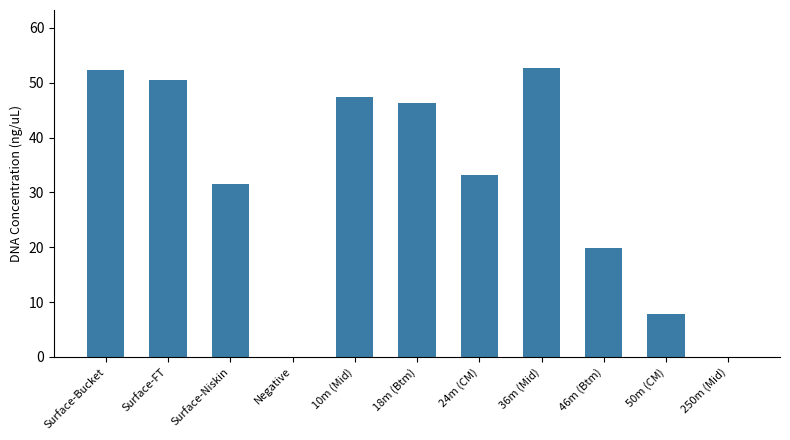

Is it true that the value at 24m (CM) is 33.2?

True